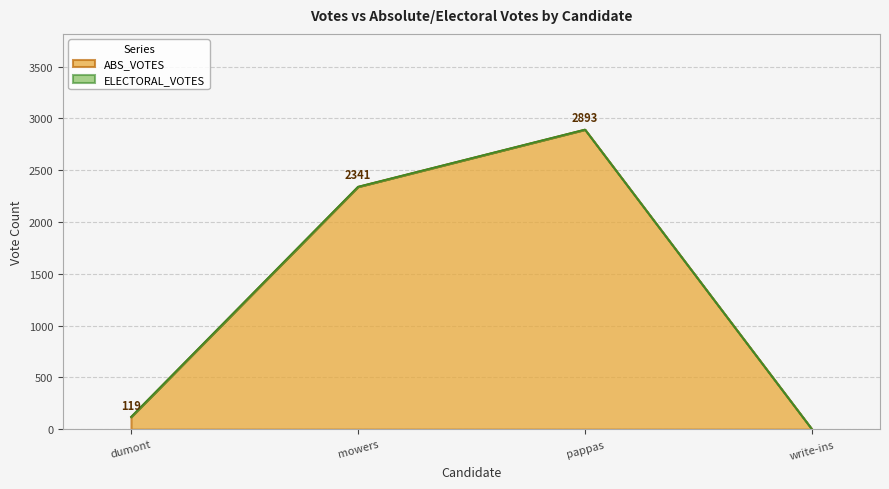

Reading right to left, extract all data points from this chart.

write-ins=0	pappas=2893	mowers=2341	dumont=119